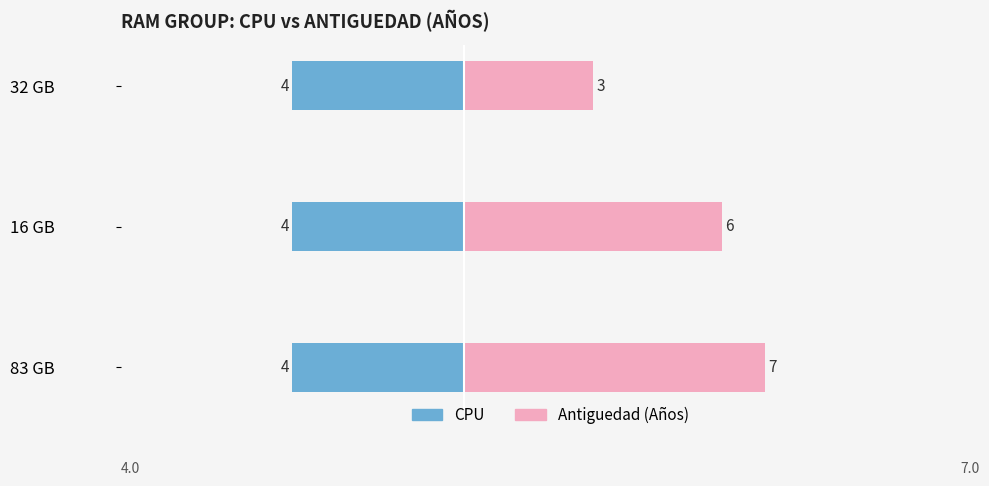

True or false: Antiguedad (Años) has a value of 2.3 at 83 GB.

False